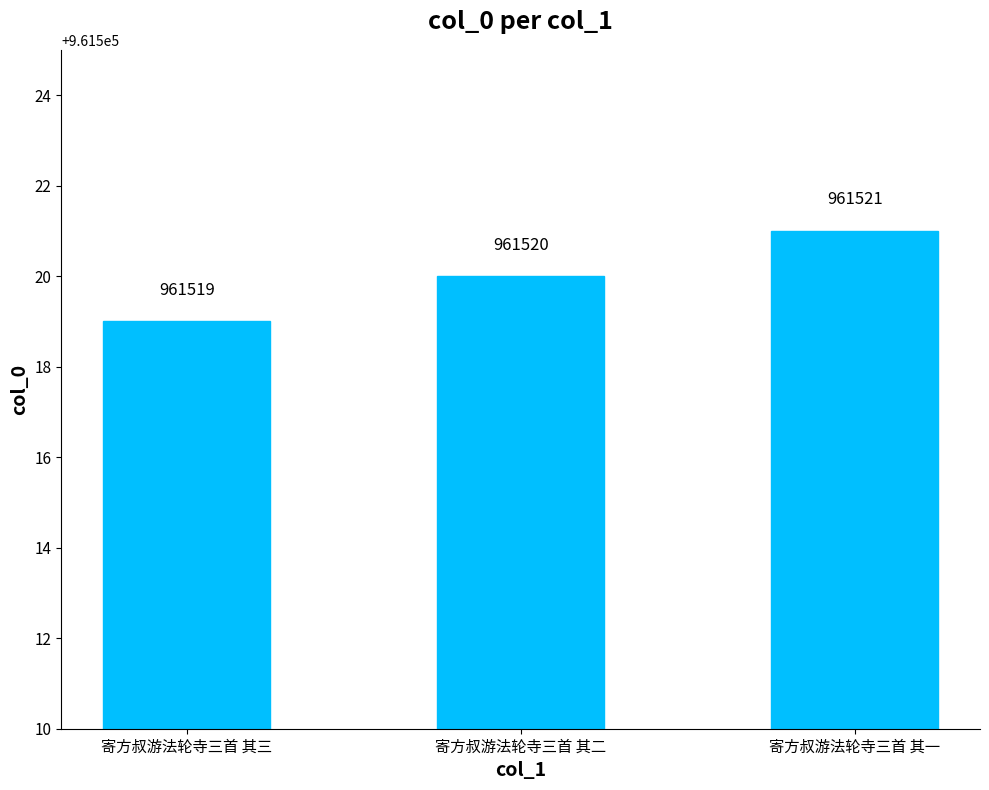

Reading left to right, what are all the values shown in this chart?

寄方叔游法轮寺三首 其三=961519	寄方叔游法轮寺三首 其二=961520	寄方叔游法轮寺三首 其一=961521